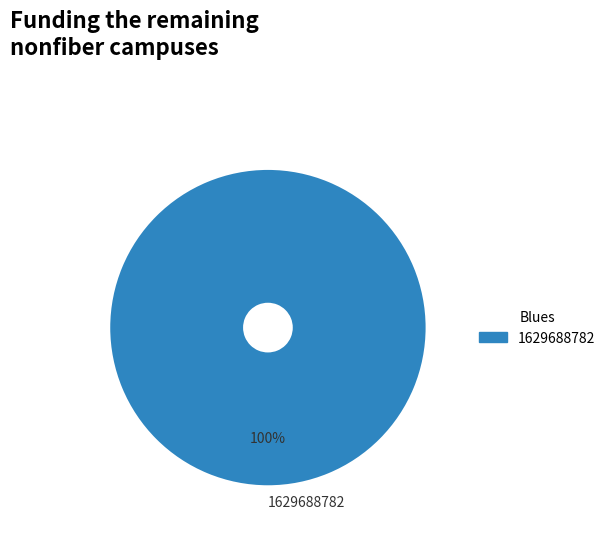

What is the majority slice?

1629688782